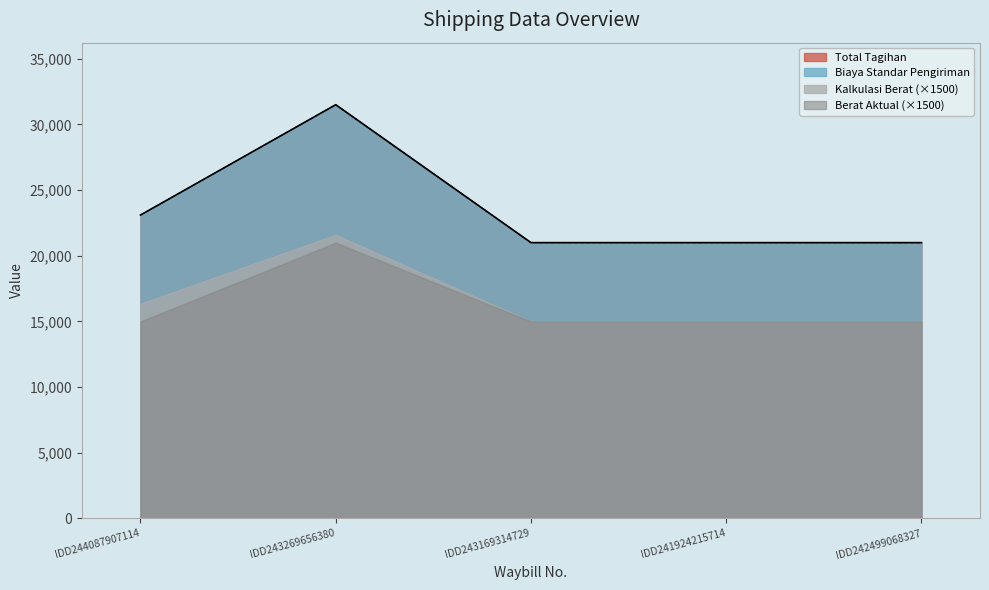

True or false: Biaya Standar Pengiriman has a value of 39768 at IDD244087907114.

False